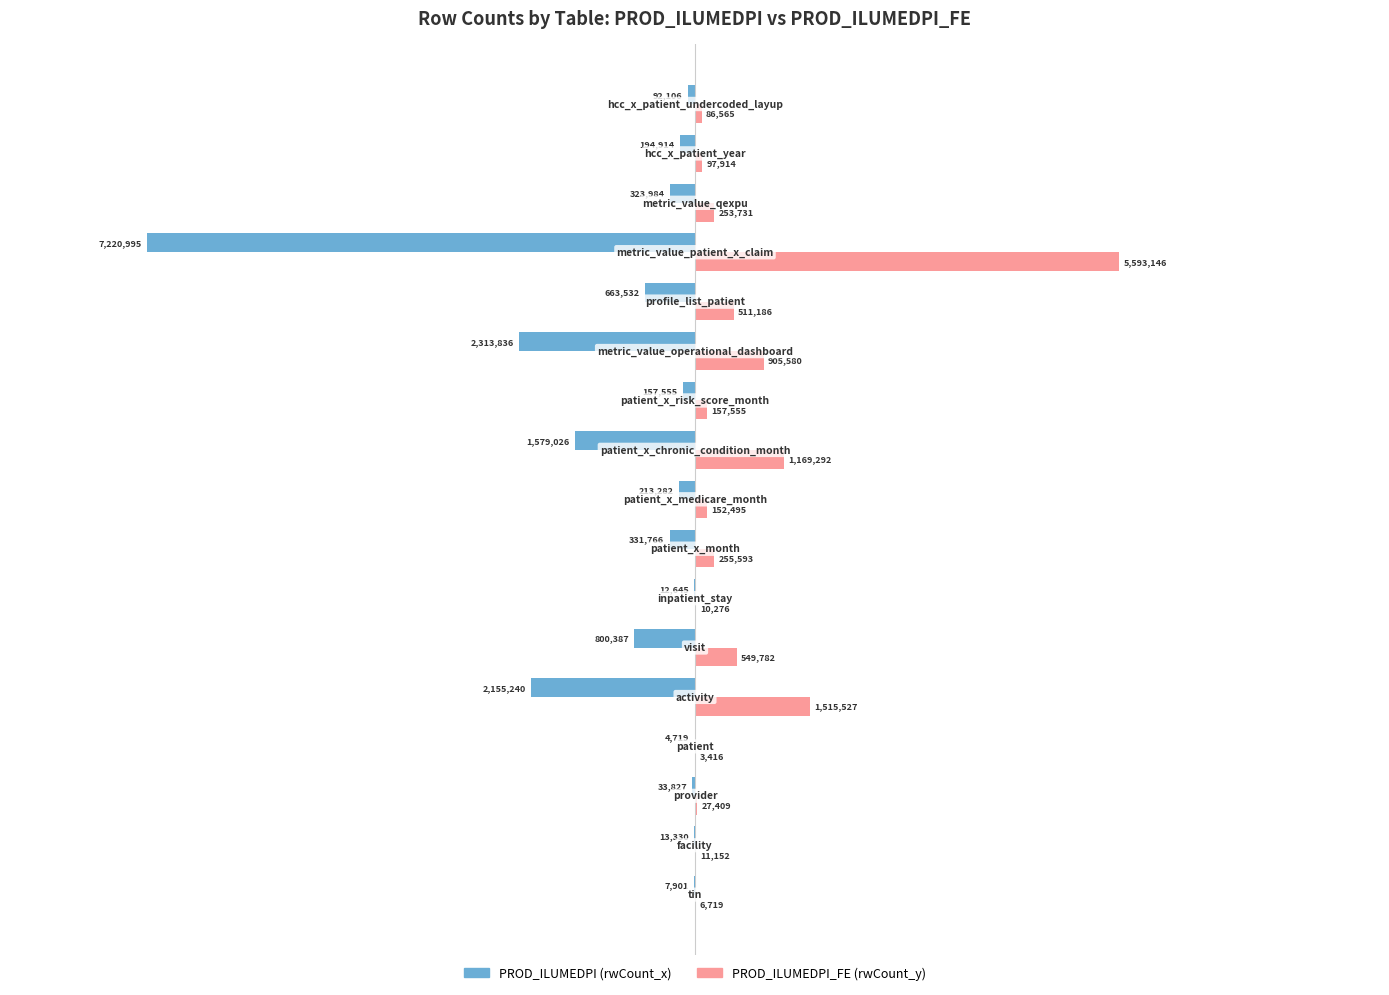

Which series has the largest total across all categories?

PROD_ILUMEDPI_FE (rwCount_y)